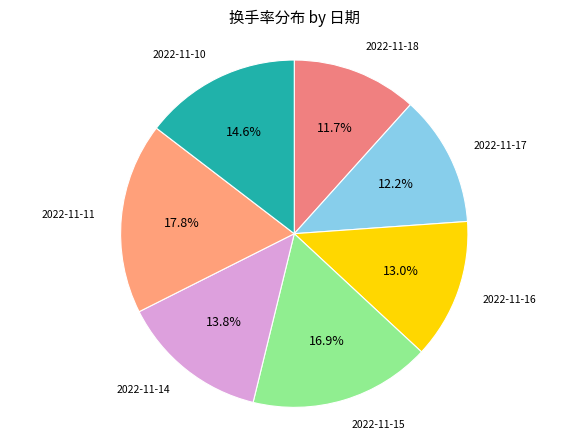

Rank the categories by value from lowest to highest.

2022-11-18, 2022-11-17, 2022-11-16, 2022-11-14, 2022-11-10, 2022-11-15, 2022-11-11